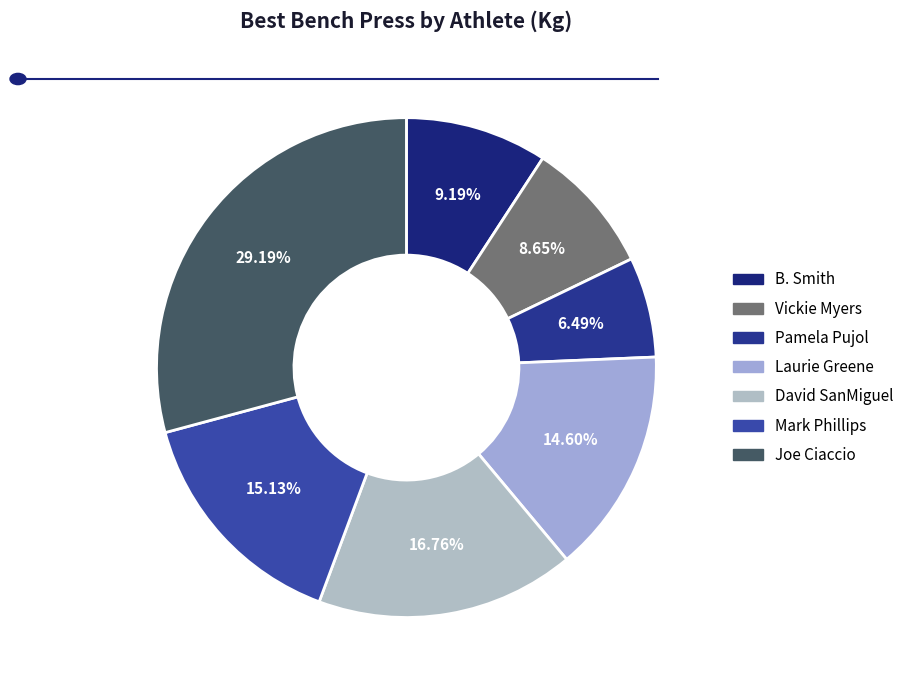

To the nearest percent, what portion does B. Smith represent?

9%